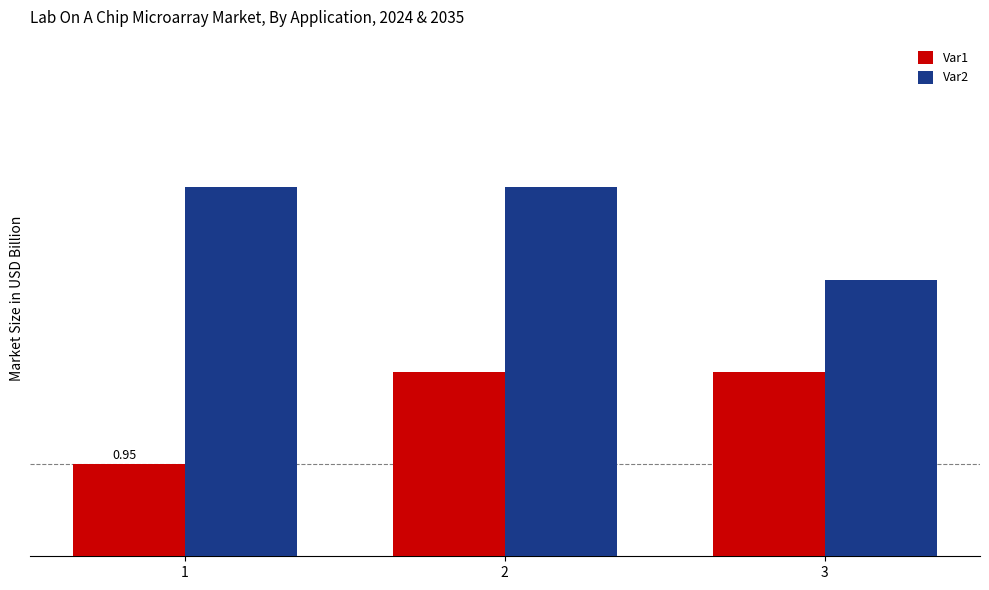

Does the chart contain any negative values?

No